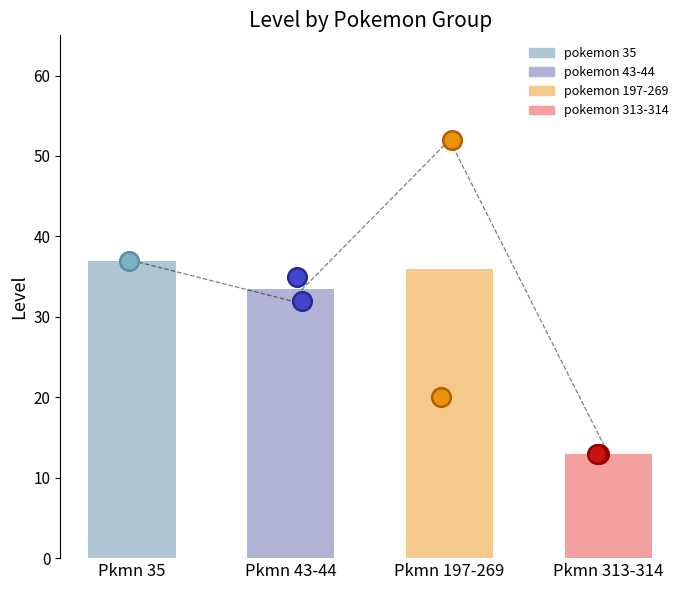

Between 33343 and 32657, which is larger?

33343